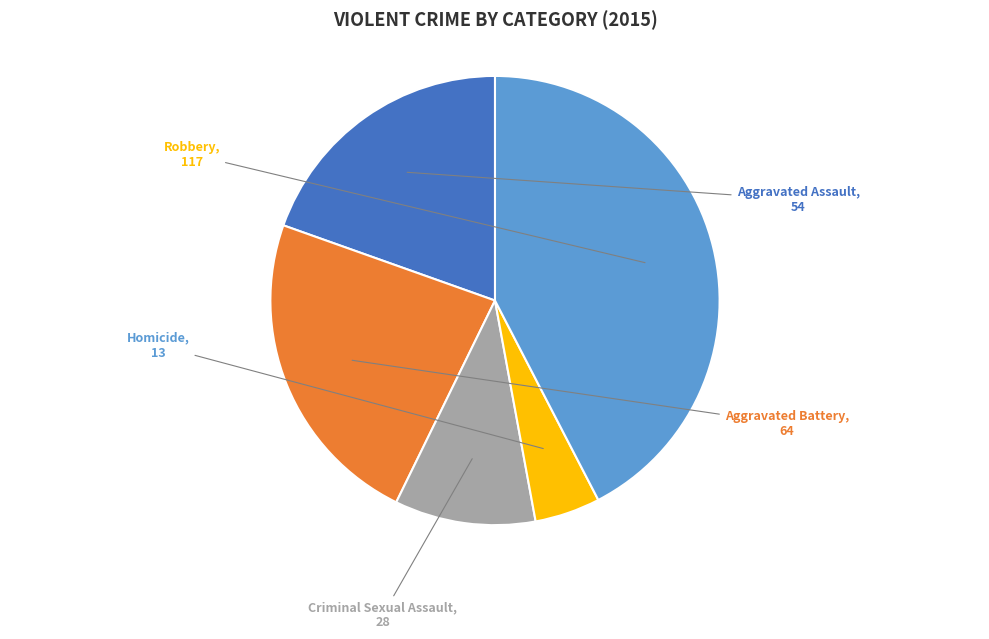

Rank the categories by value from lowest to highest.

Homicide, Criminal Sexual Assault, Aggravated Assault, Aggravated Battery, Robbery